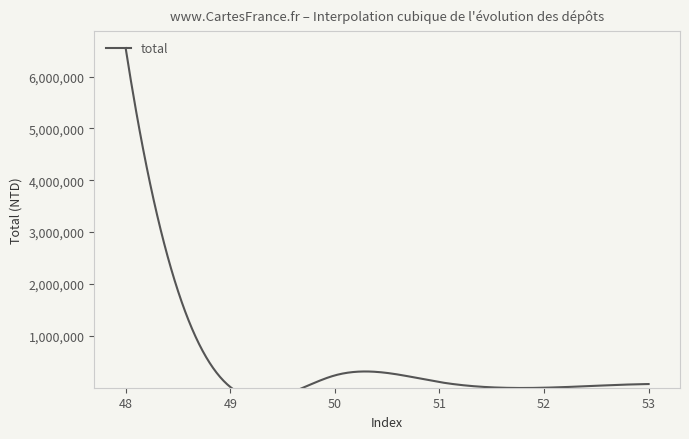

The value at 50 is 399430. True or false?

False